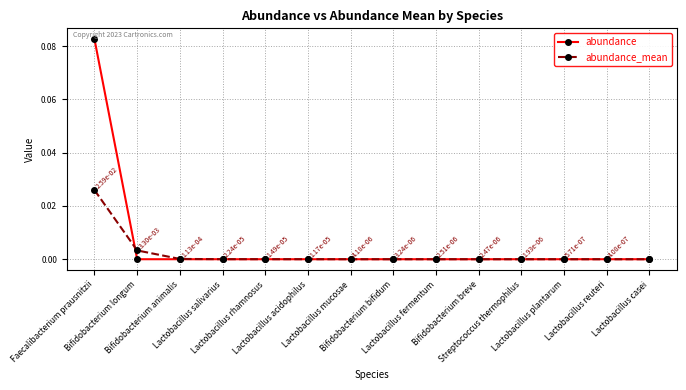

Which category has the highest value across all series?

Faecalibacterium prausnitzii